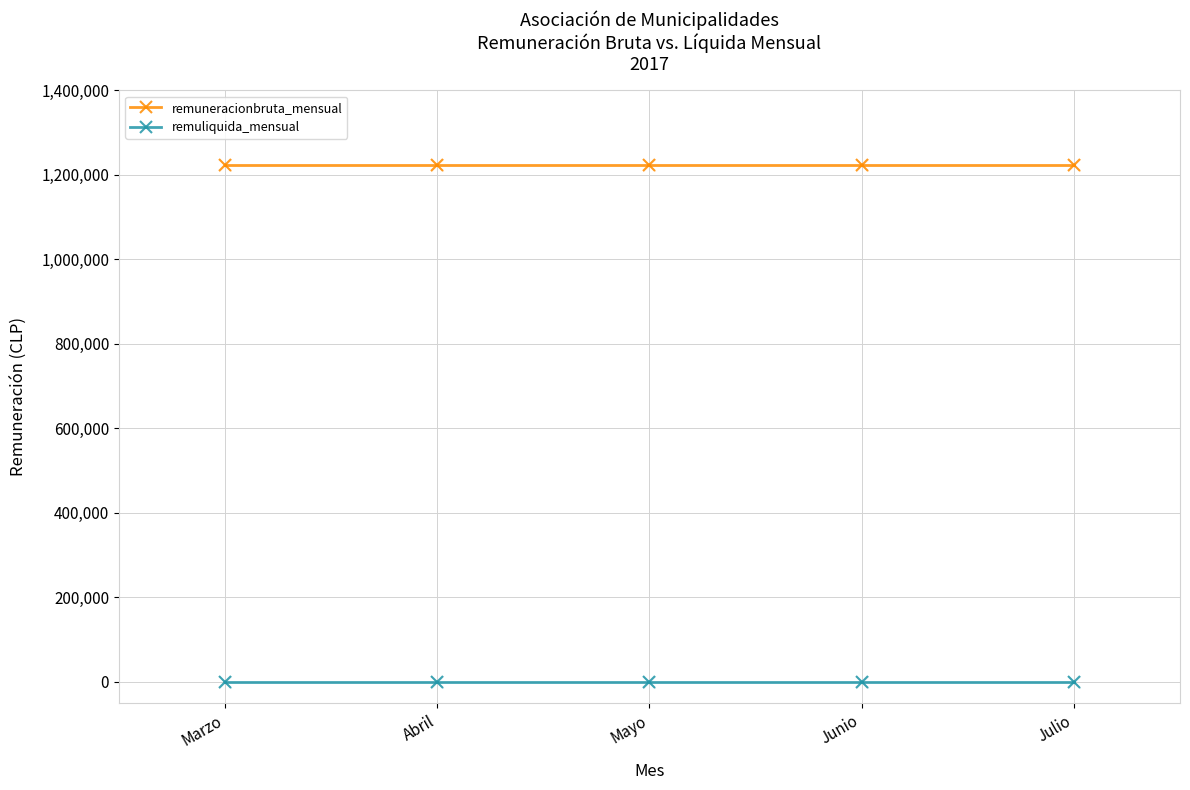

What is the spread (max minus min) of values at Mayo?

1222222